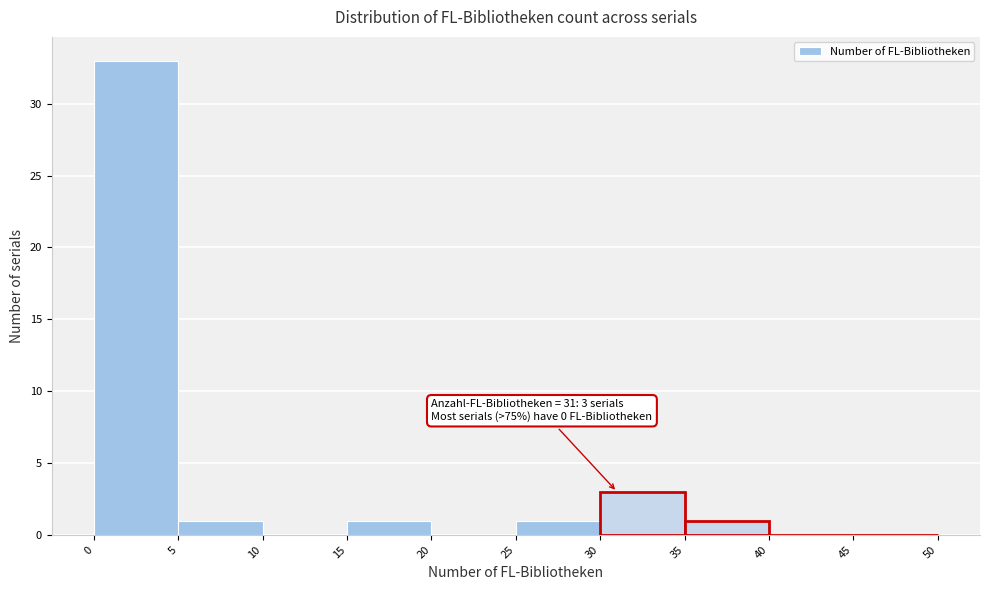

Over which range of the x-axis is the bar tallest?

0 to 5